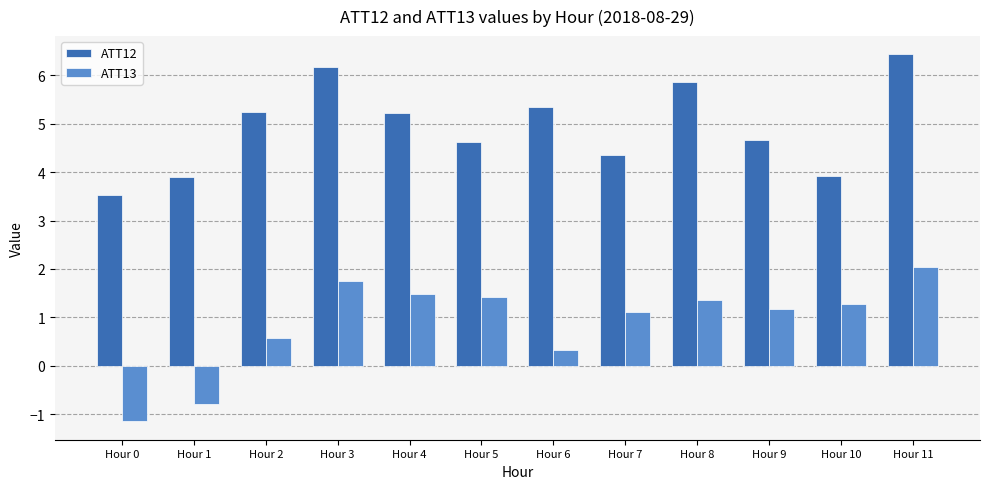

How many bars are there in total?

24